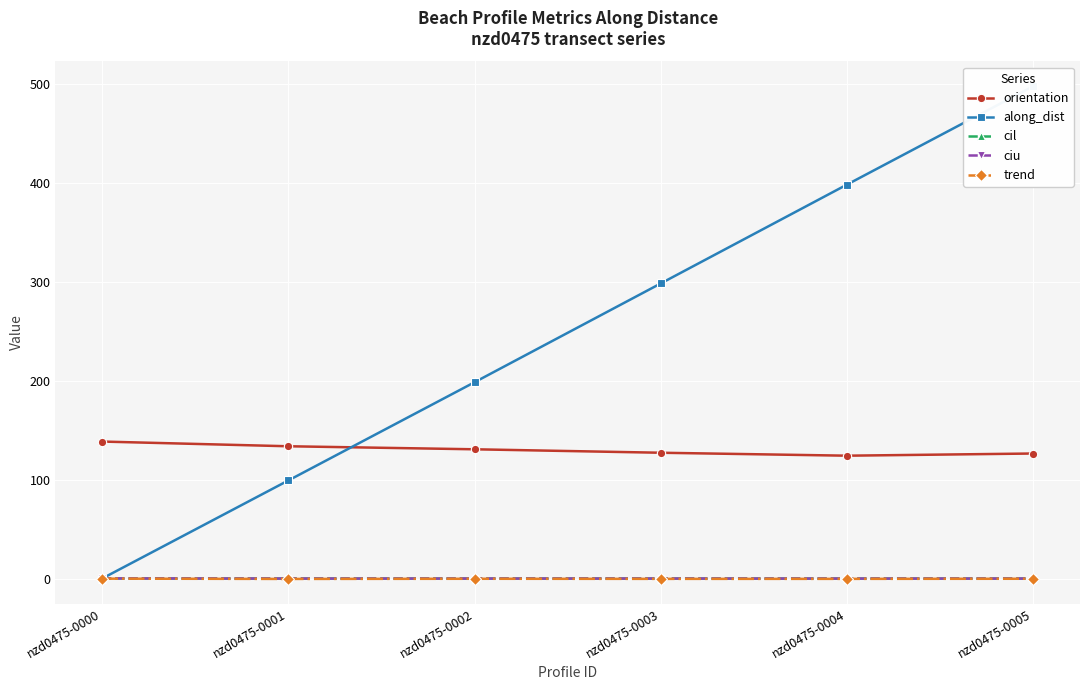

What are all the series names shown in the legend?

orientation, along_dist, cil, ciu, trend